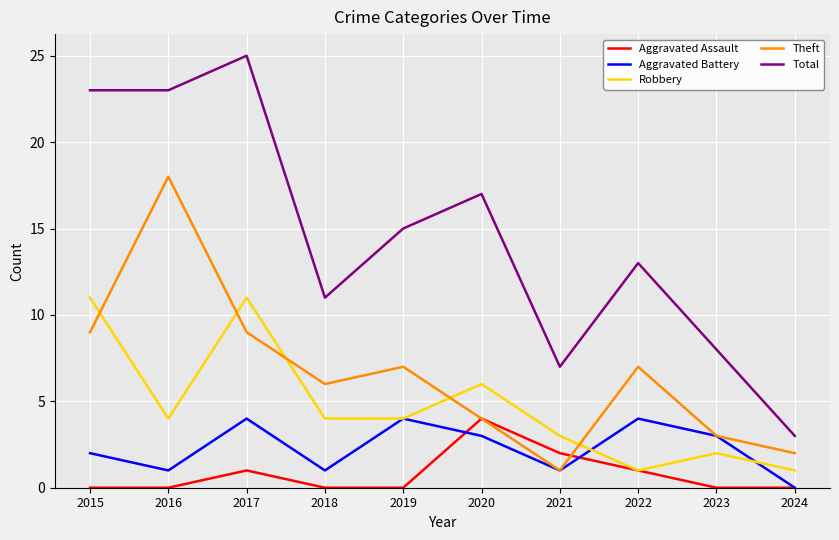

Reading left to right, extract all data points from this chart.

Aggravated Assault: 0	0	1	0	0	4	2	1	0	0
Aggravated Battery: 2	1	4	1	4	3	1	4	3	0
Robbery: 11	4	11	4	4	6	3	1	2	1
Theft: 9	18	9	6	7	4	1	7	3	2
Total: 23	23	25	11	15	17	7	13	8	3